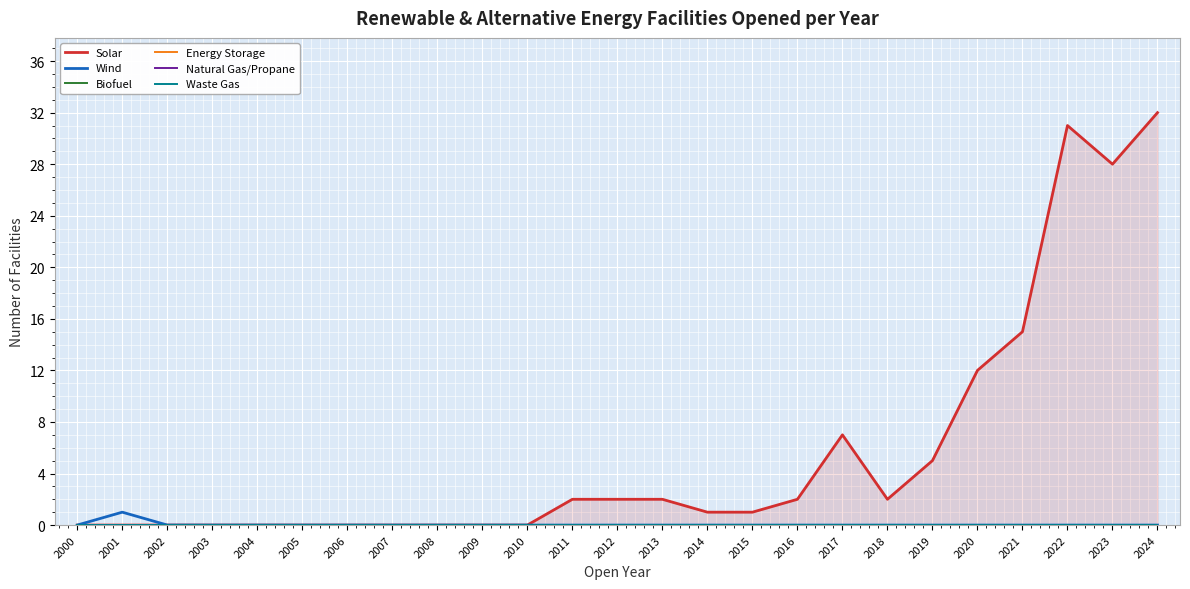

Which category has the highest value in the Solar series?

2024